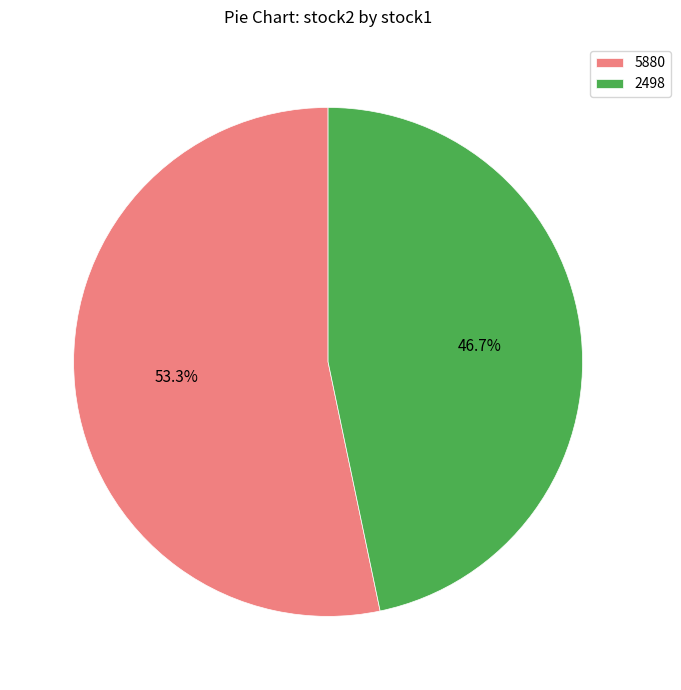

Between 5880 and 2498, which is larger?

5880